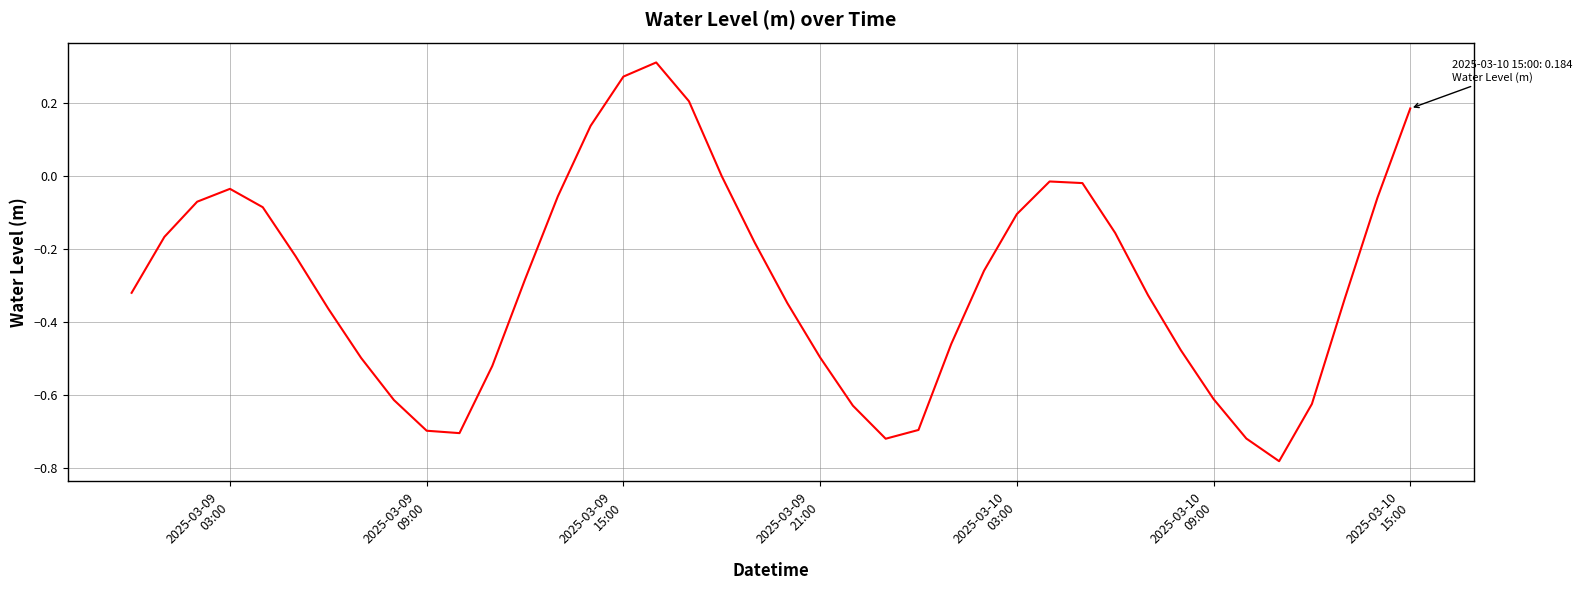

How many interior local valleys (lower than both neighbors) does the data have?

3